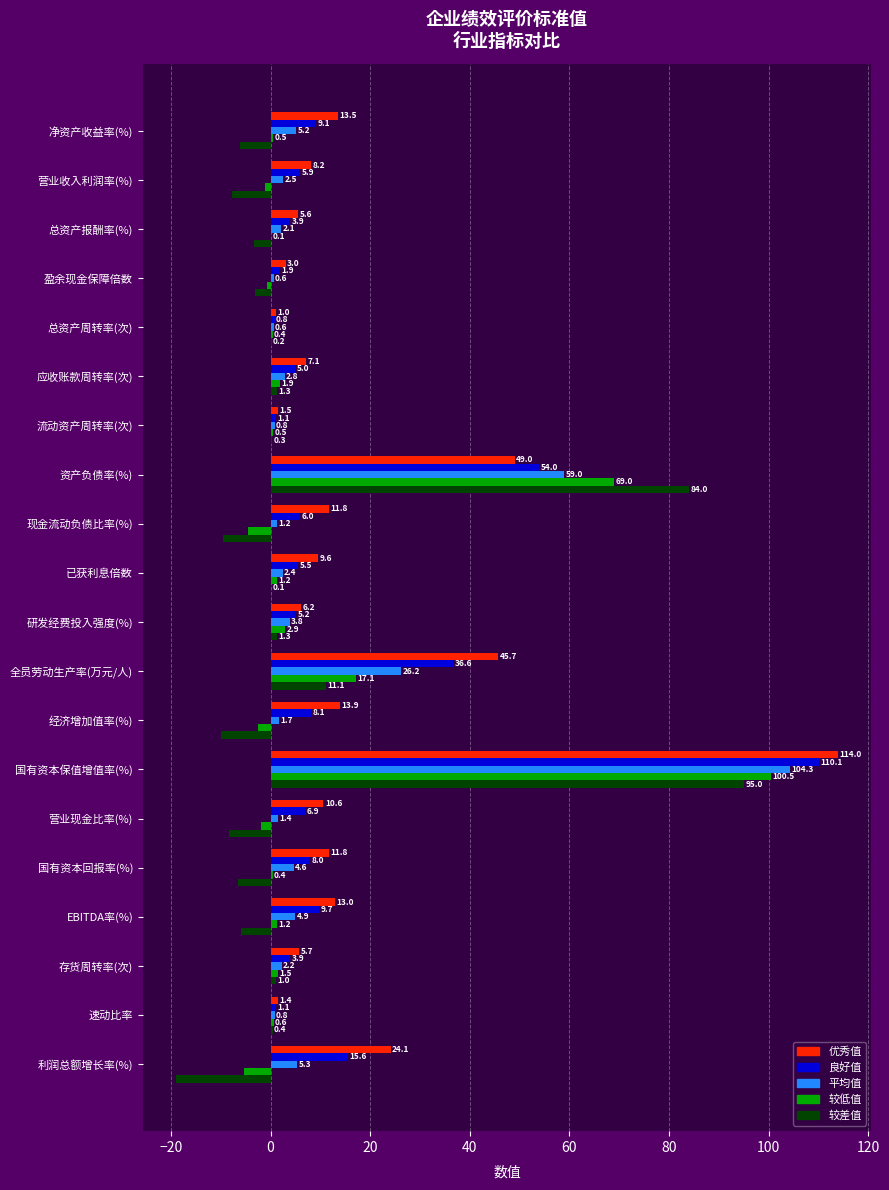

Count the number of data series in this chart.

5